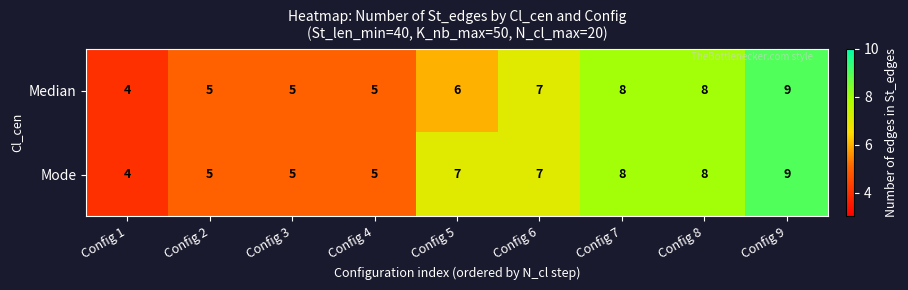

List the series in order of their overall mean, lowest first.

Median, Mode